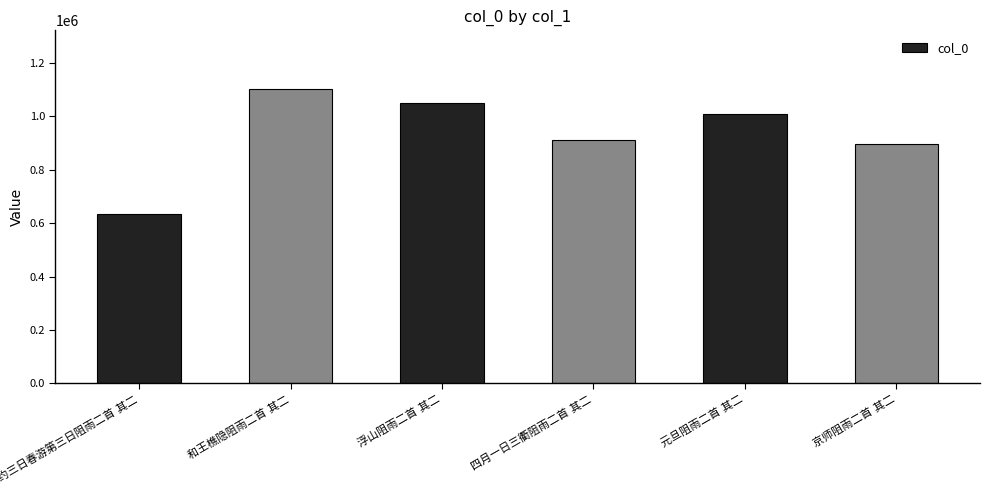

What is the sum of all values?

5603783